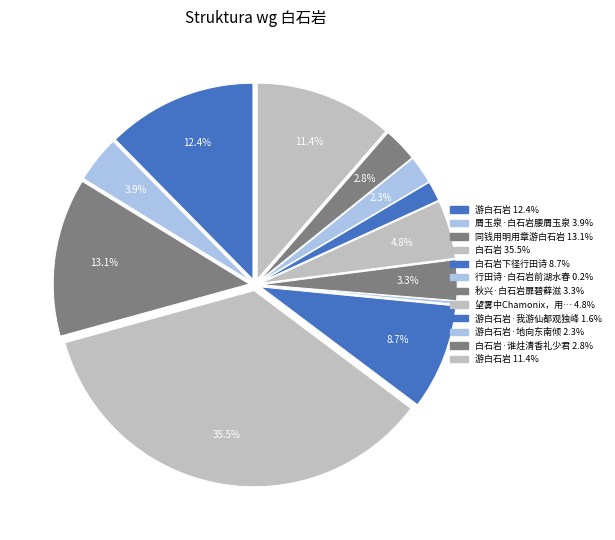

To the nearest percent, what is the average slice percentage?

8%